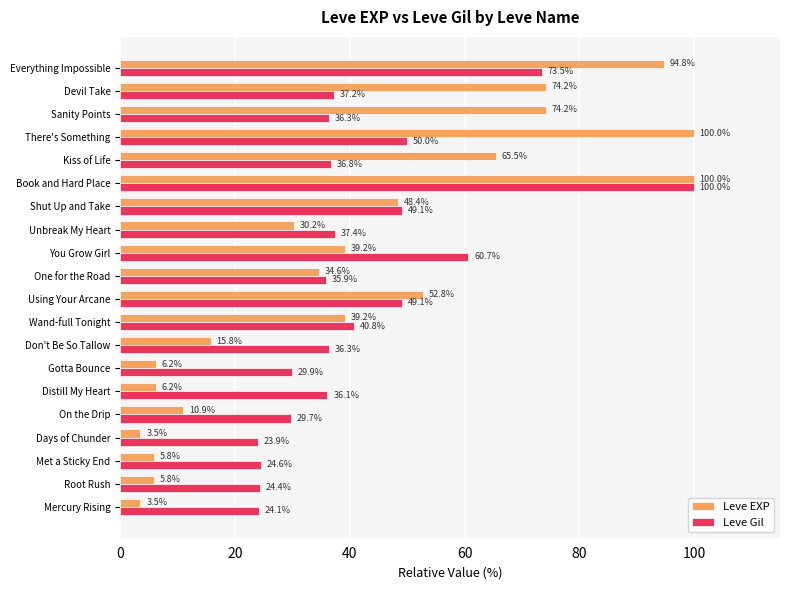

The value of Leve Gil at Shut Up and Take is 49.1. True or false?

True